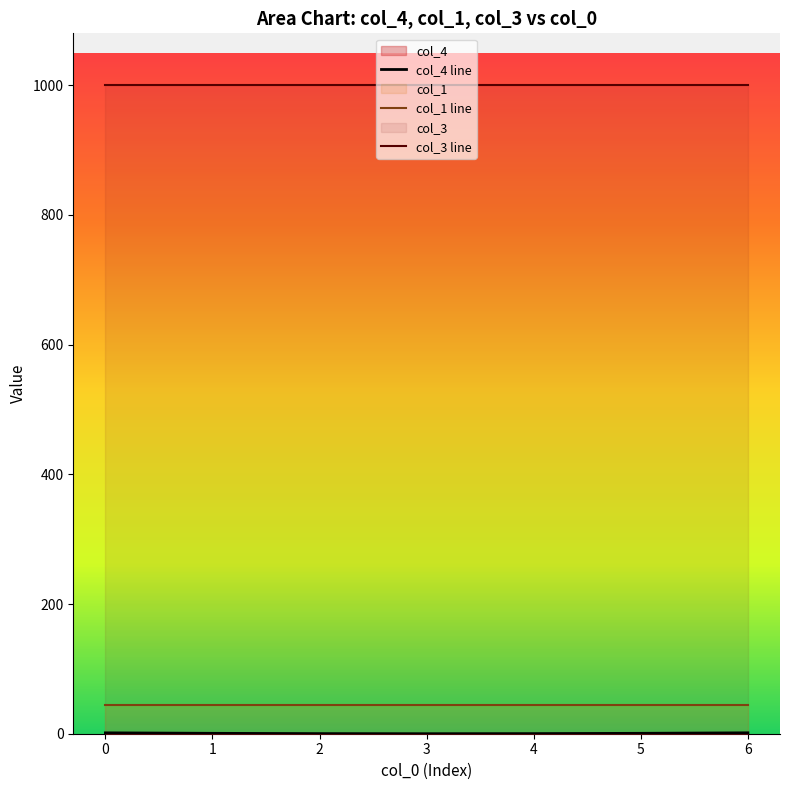

At which category is the sum across all series the highest?

6